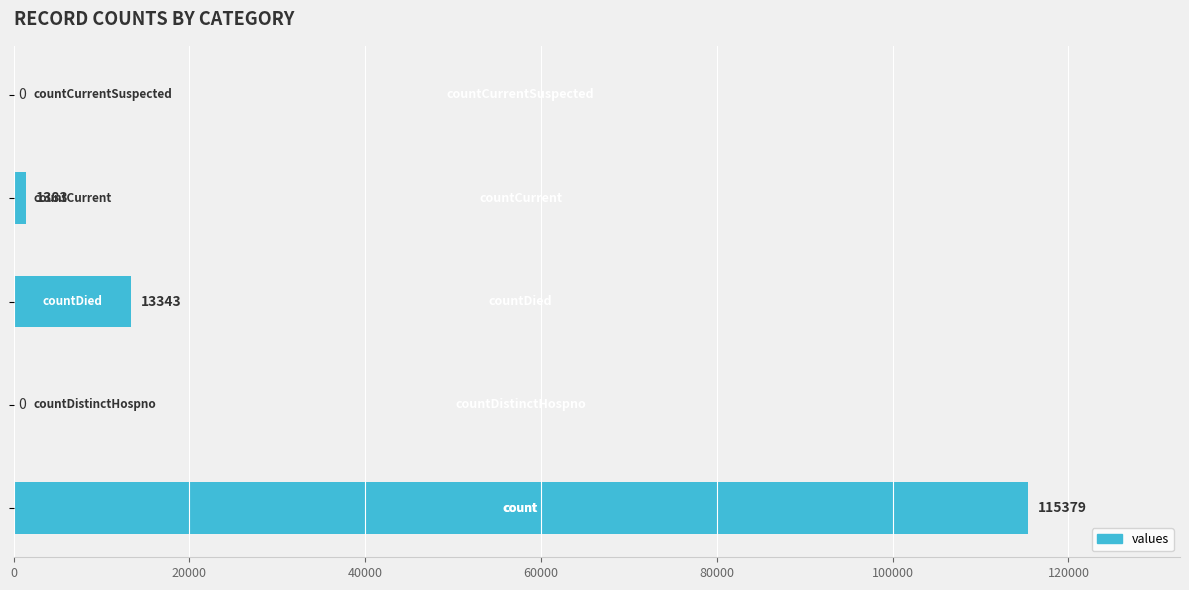

Are the bars grouped side by side (vs. stacked)?

No